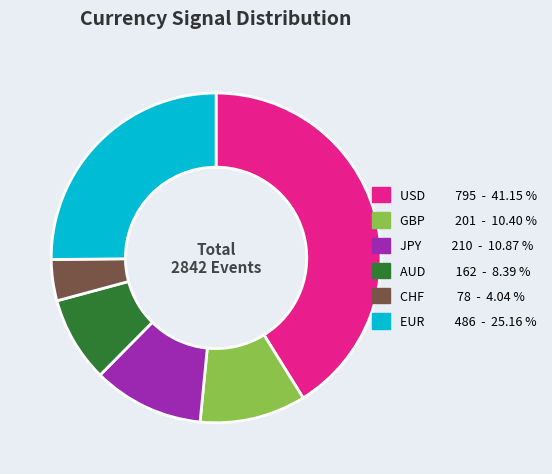

Which category has the biggest portion of the pie?

USD